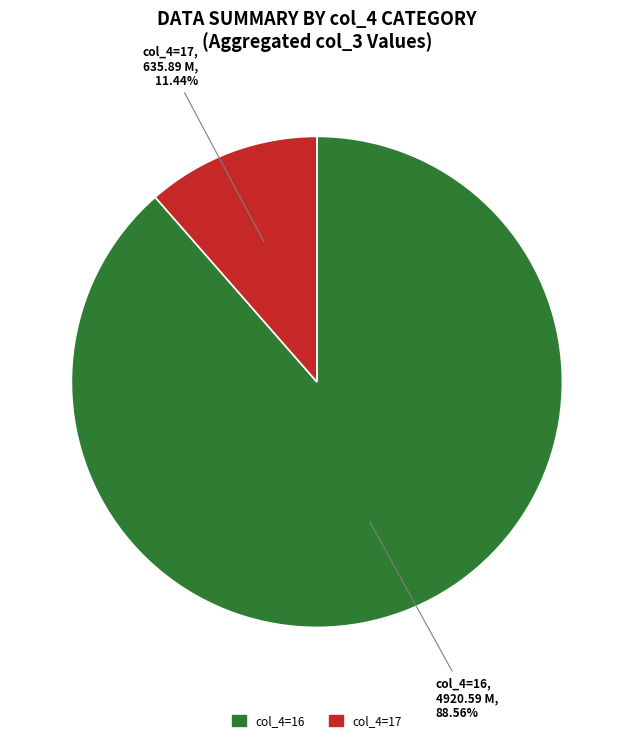

Is there a majority slice in this chart?

Yes